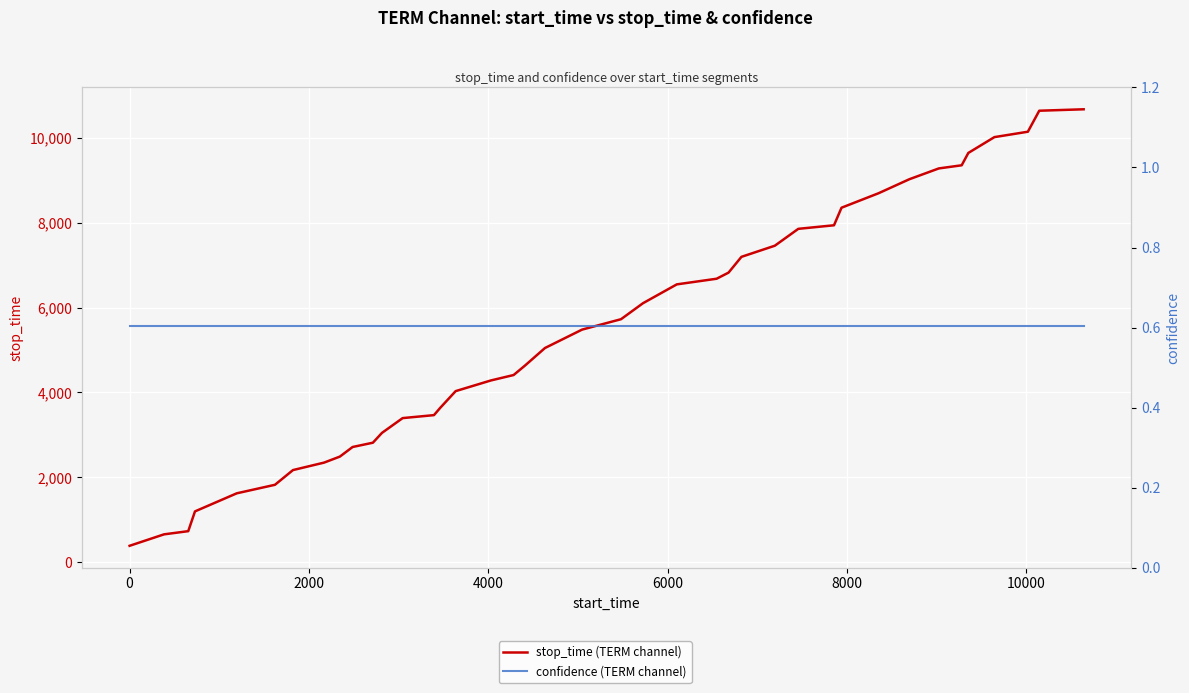

True or false: confidence (TERM channel) has more than 0 points higher than both neighbors.

False